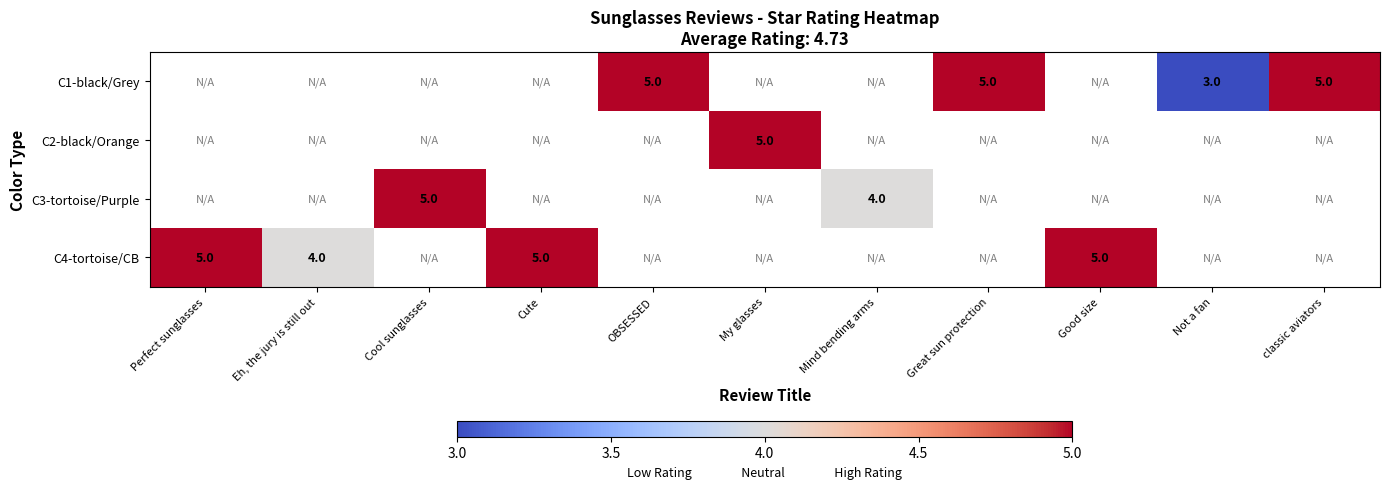

Is it true that C1-black/Grey equals 5 at Great sun protection?

True